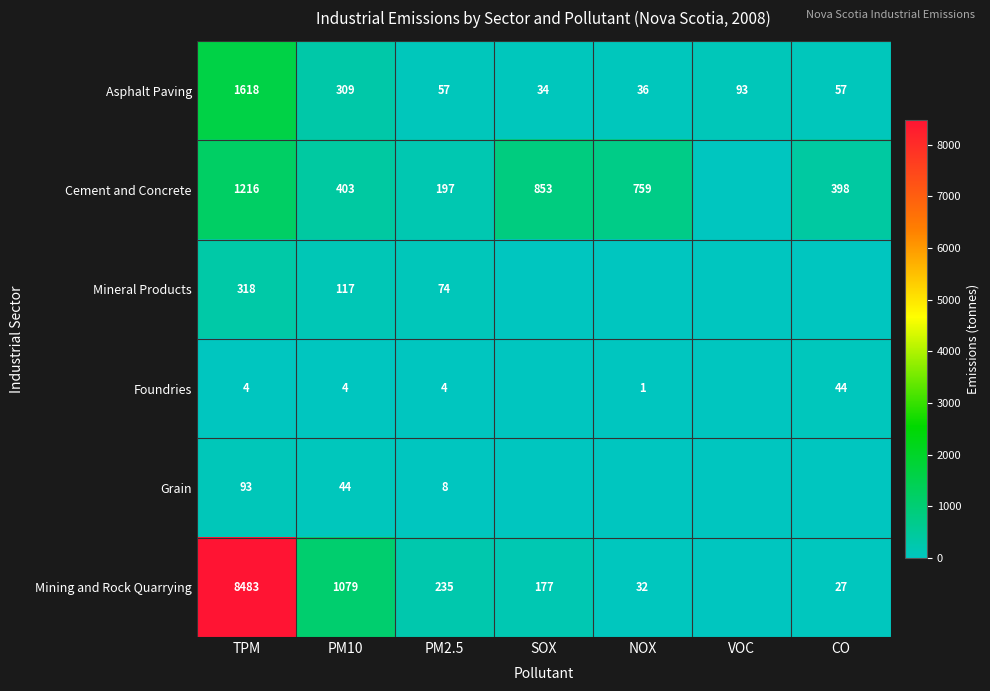

At PM2.5, list the series in order from largest to smallest.

Mining and Rock Quarrying, Cement and Concrete, Mineral Products, Asphalt Paving, Grain, Foundries